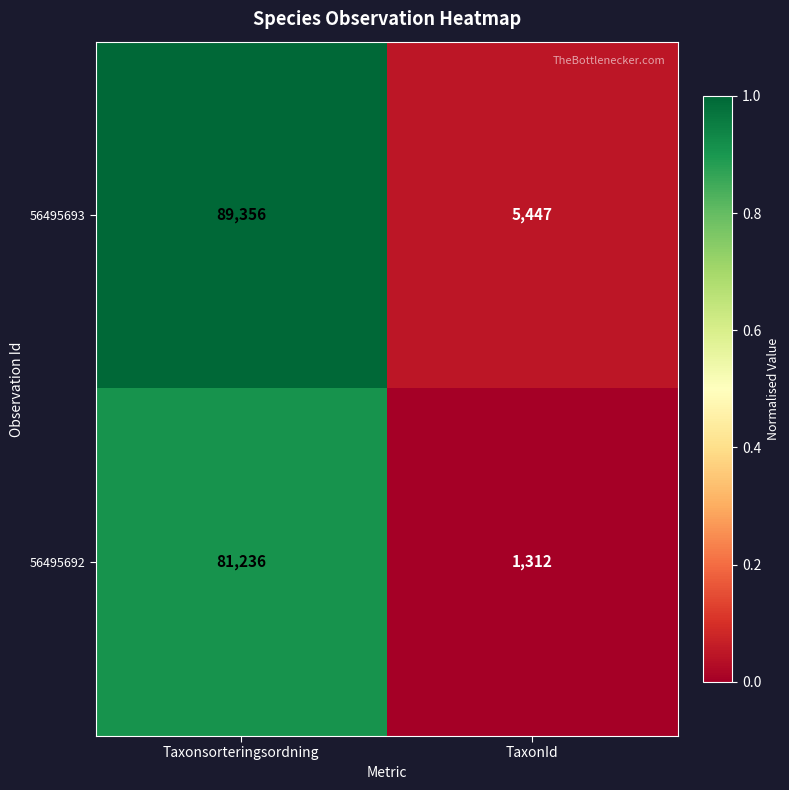

Which category has the lowest value across all series?

TaxonId